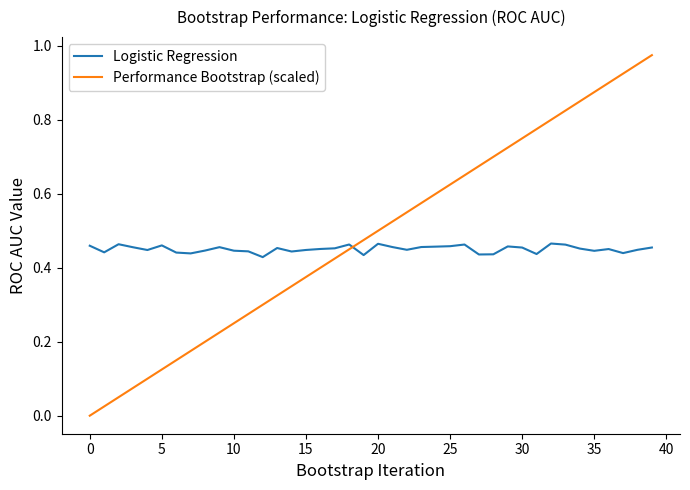

Which series has the widest spread of values?

Performance Bootstrap (scaled)